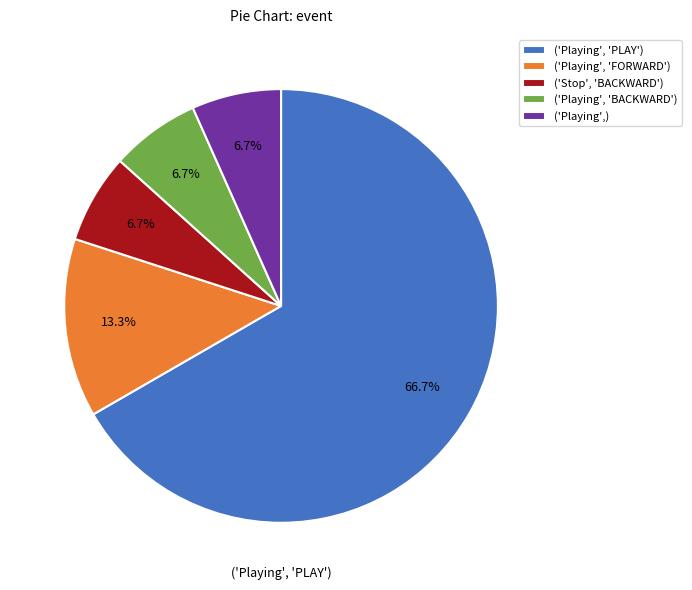

Approximately how many times larger is the value at ('Playing', 'PLAY') compared to ('Playing',)?

10.0